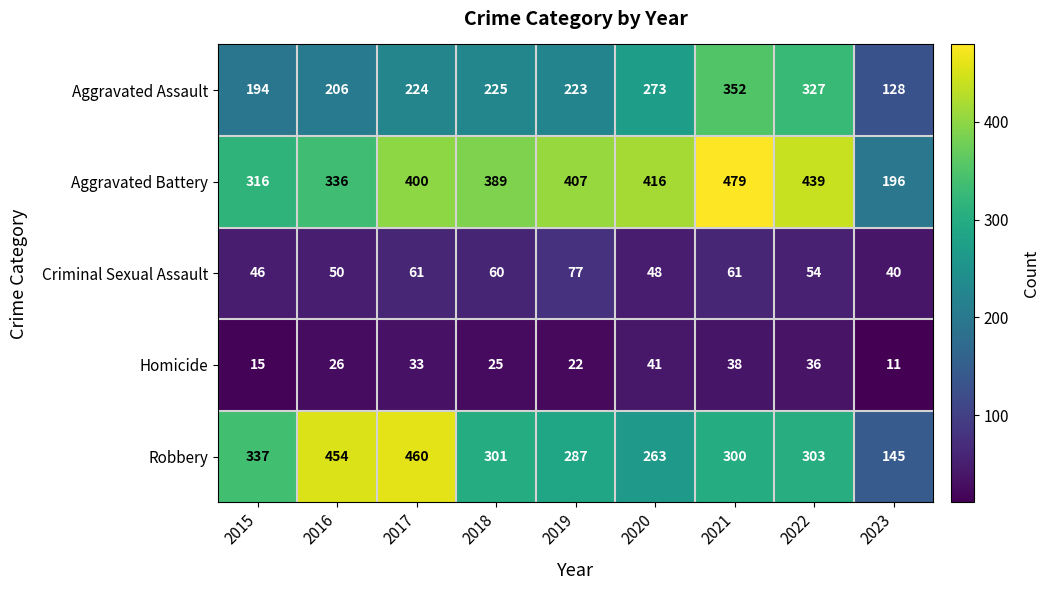

How many values in the Homicide series are below 26?

4